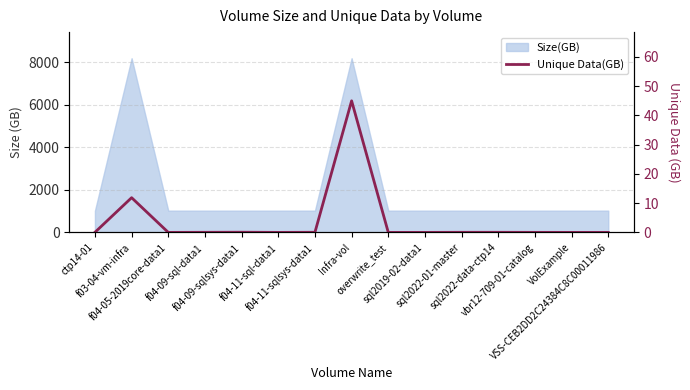

What is the sum of all values?

57.1